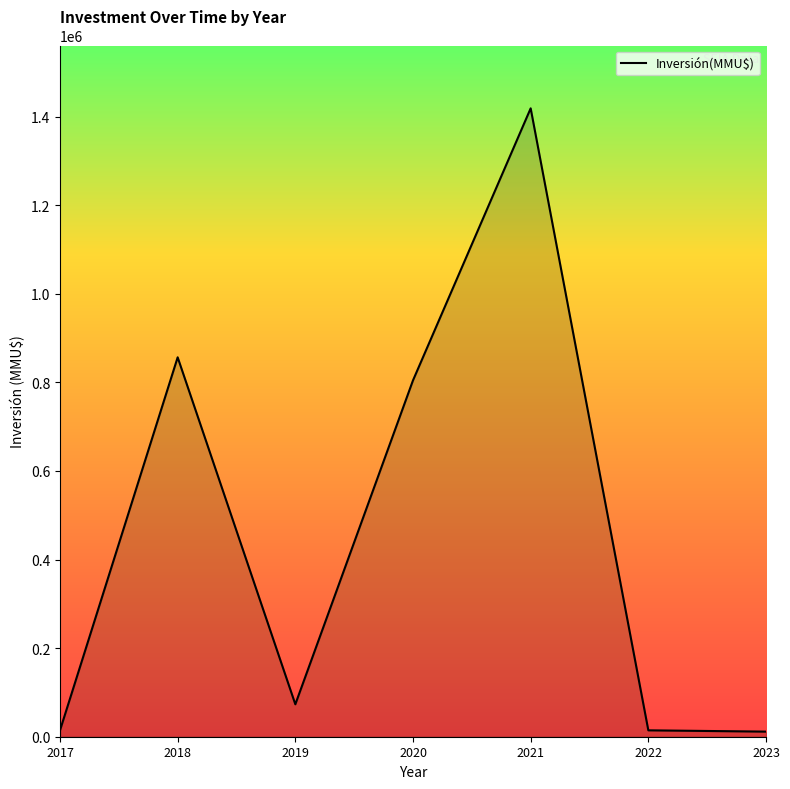

Between 2018 and 2019, which is larger?

2018